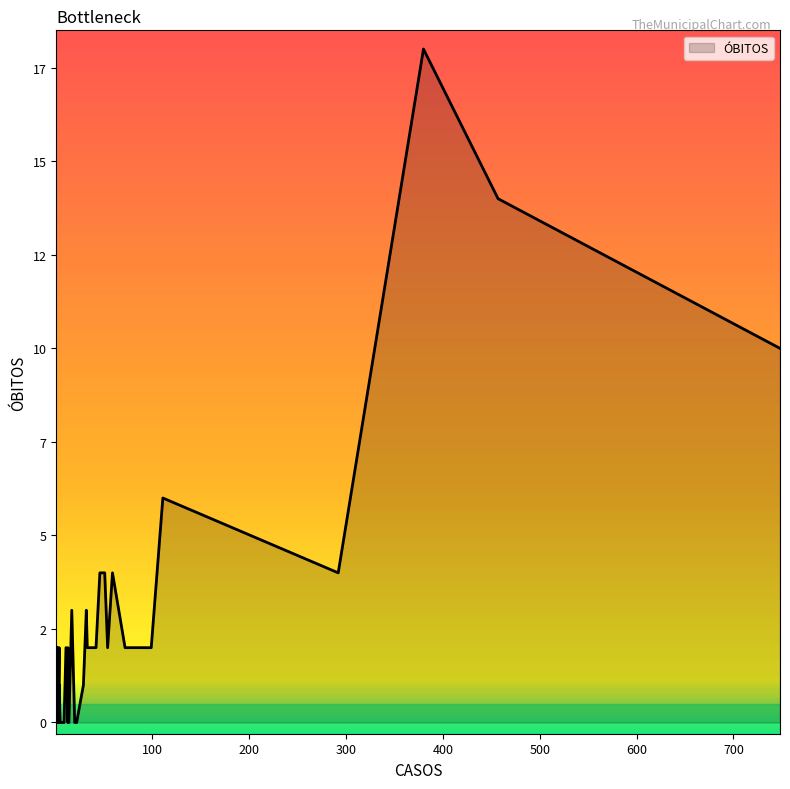

Rank the categories by value from lowest to highest.

1, 5, 7, 9, 1, 13, 4, 1, 22, 3, 2, 3, 14, 4, 20, 1, 2, 29, 4, 1, 11, 72, 4, 33, 2, 99, 42, 54, 77, 13, 32, 17, 46, 59, 51, 292, 111, 748, 457, 380